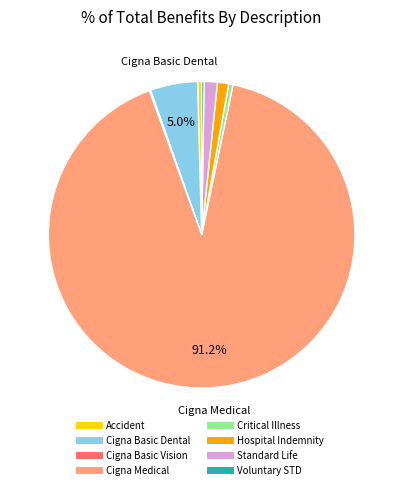

Is there any slice that represents more than half of the pie?

Yes